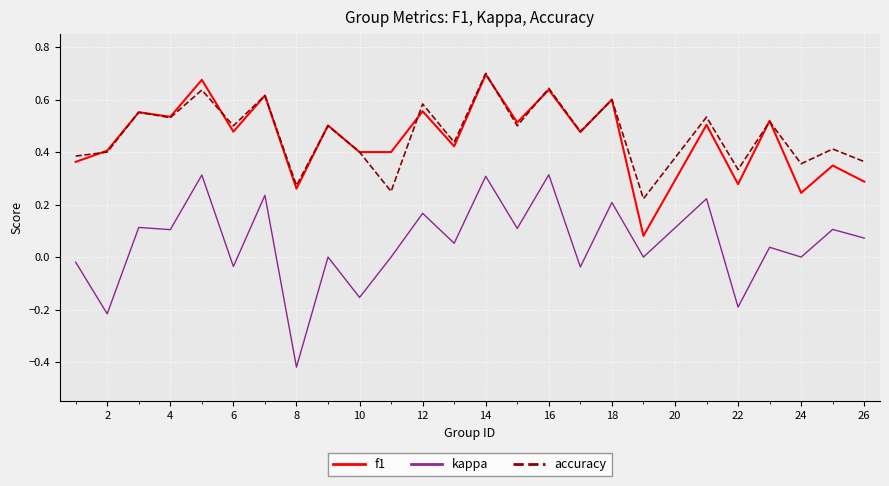

True or false: f1 and kappa cross at least once.

False